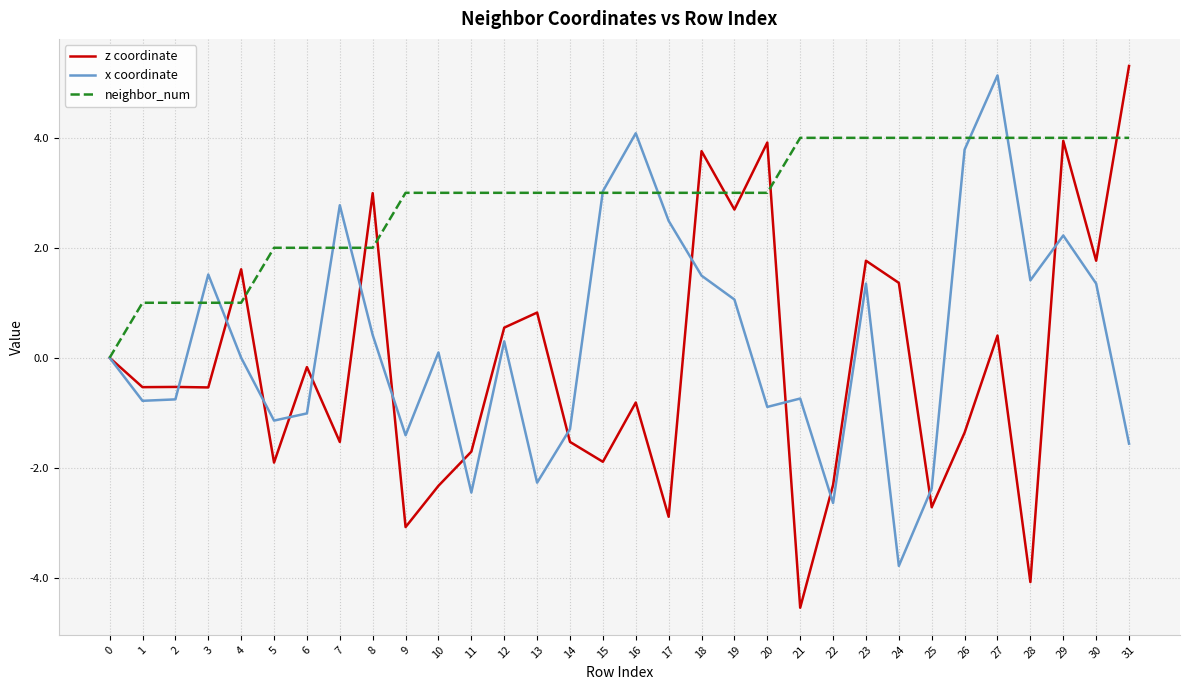

What value does the x coordinate series have at 20?

-0.9